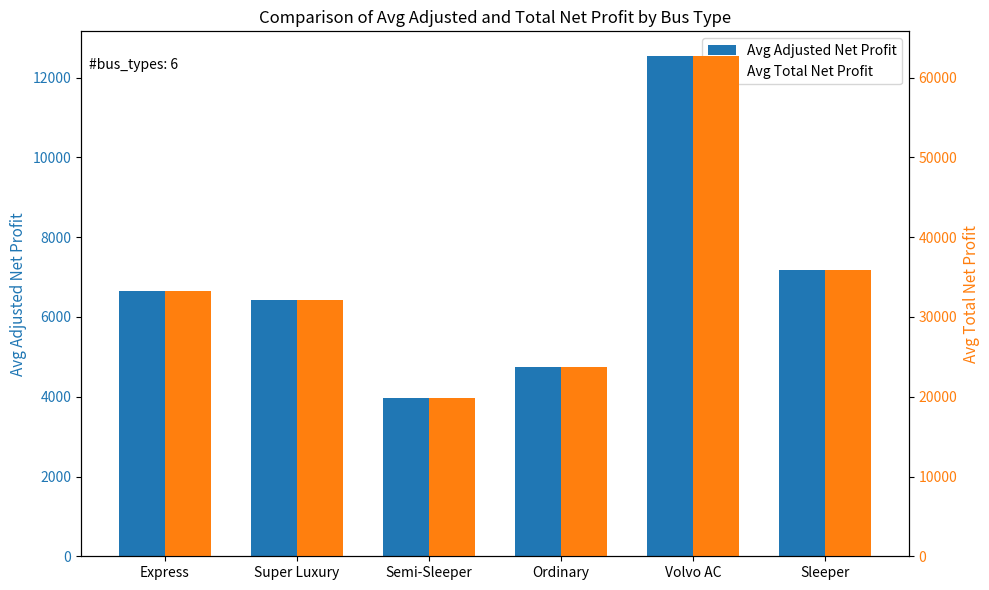

Does the chart contain any negative values?

No